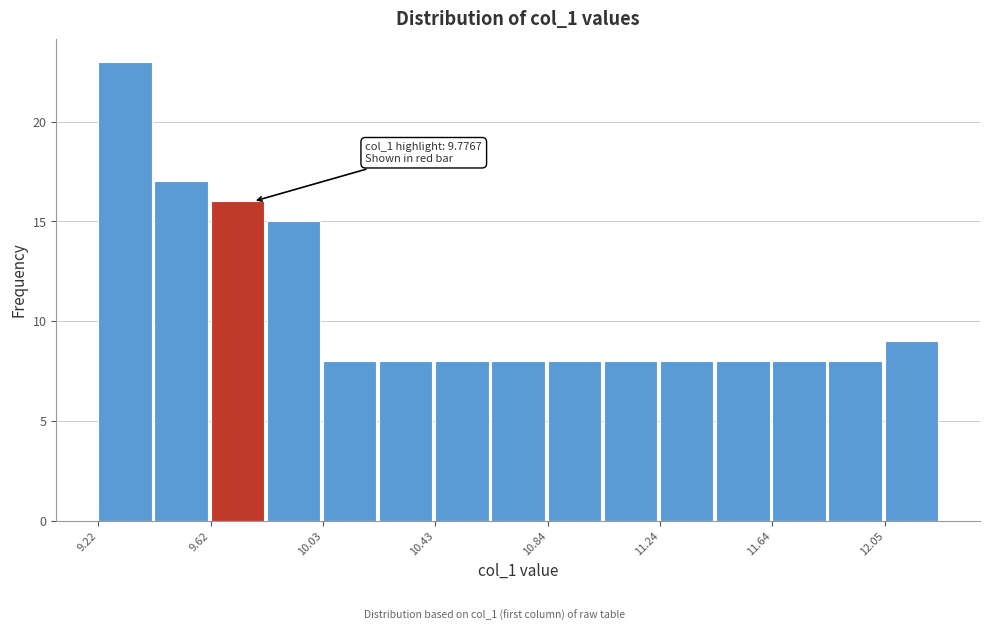

Over which range of the x-axis is the bar tallest?

9.20 to 9.40